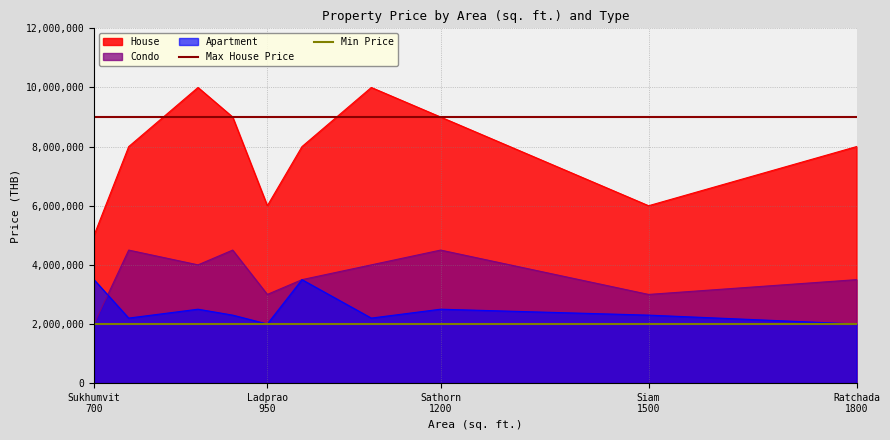

What is the maximum value for Condo?

4500000